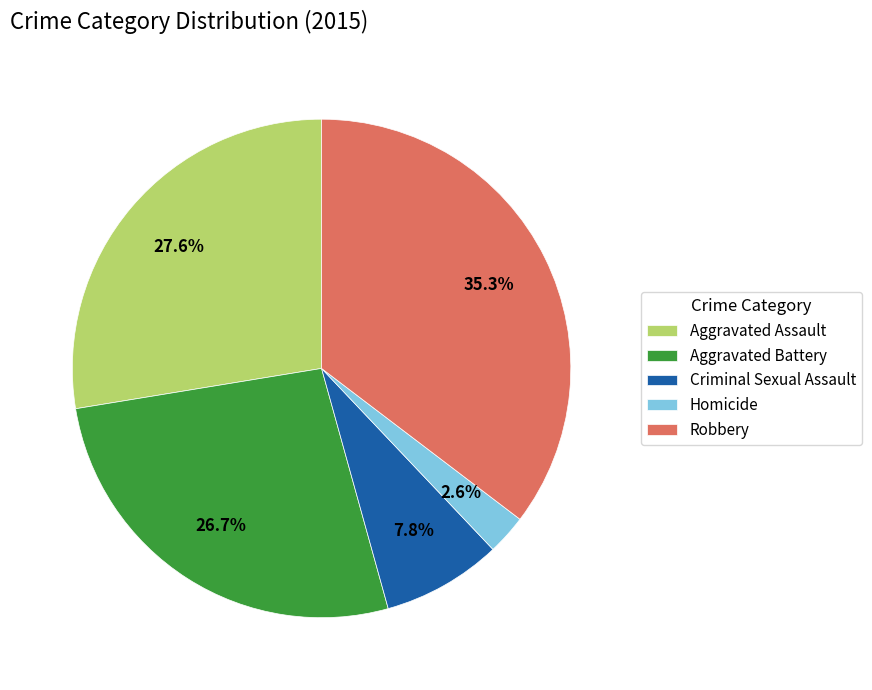

Which has a higher value, Robbery or Criminal Sexual Assault?

Robbery